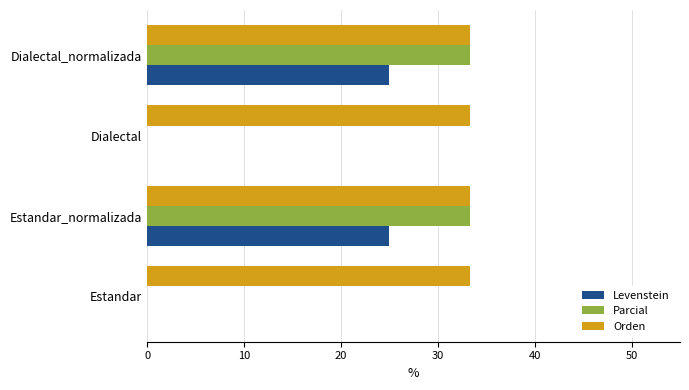

Is the value of Orden at Estandar greater than the value of Levenstein at Dialectal_normalizada?

Yes